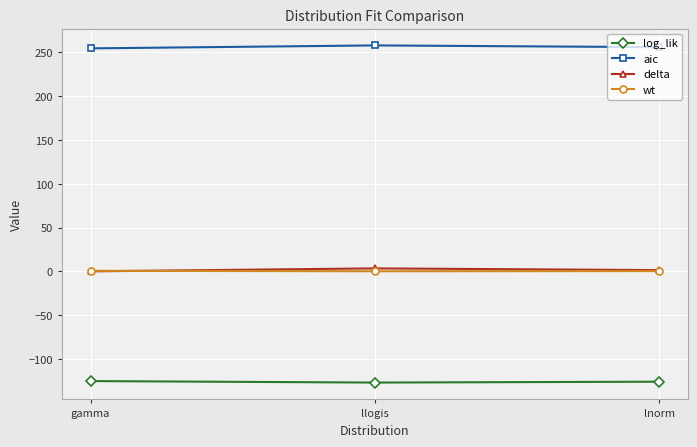

The value of log_lik at lnorm is -126.0. True or false?

True